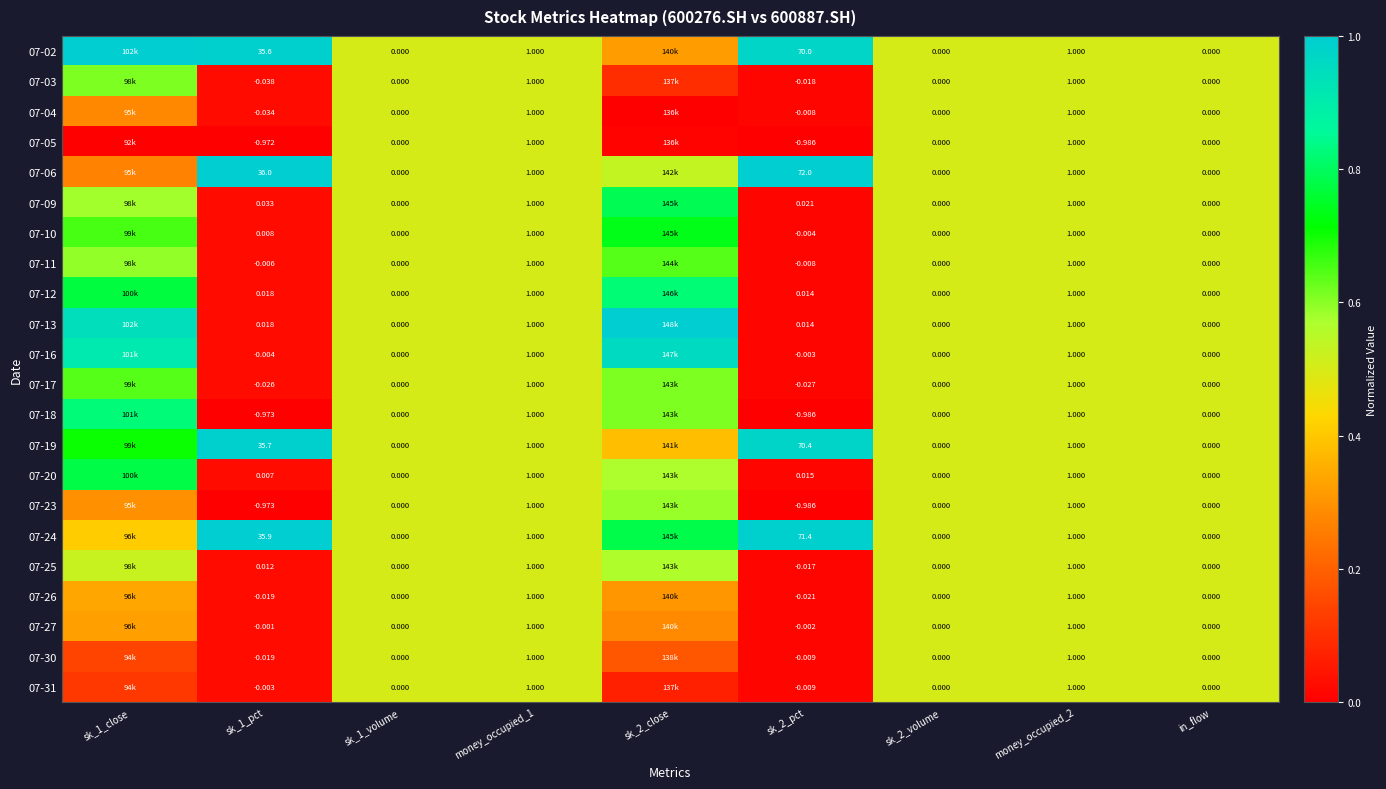

Is the value of 07-02 at sk_1_volume greater than the value of 07-23 at sk_1_pct?

Yes